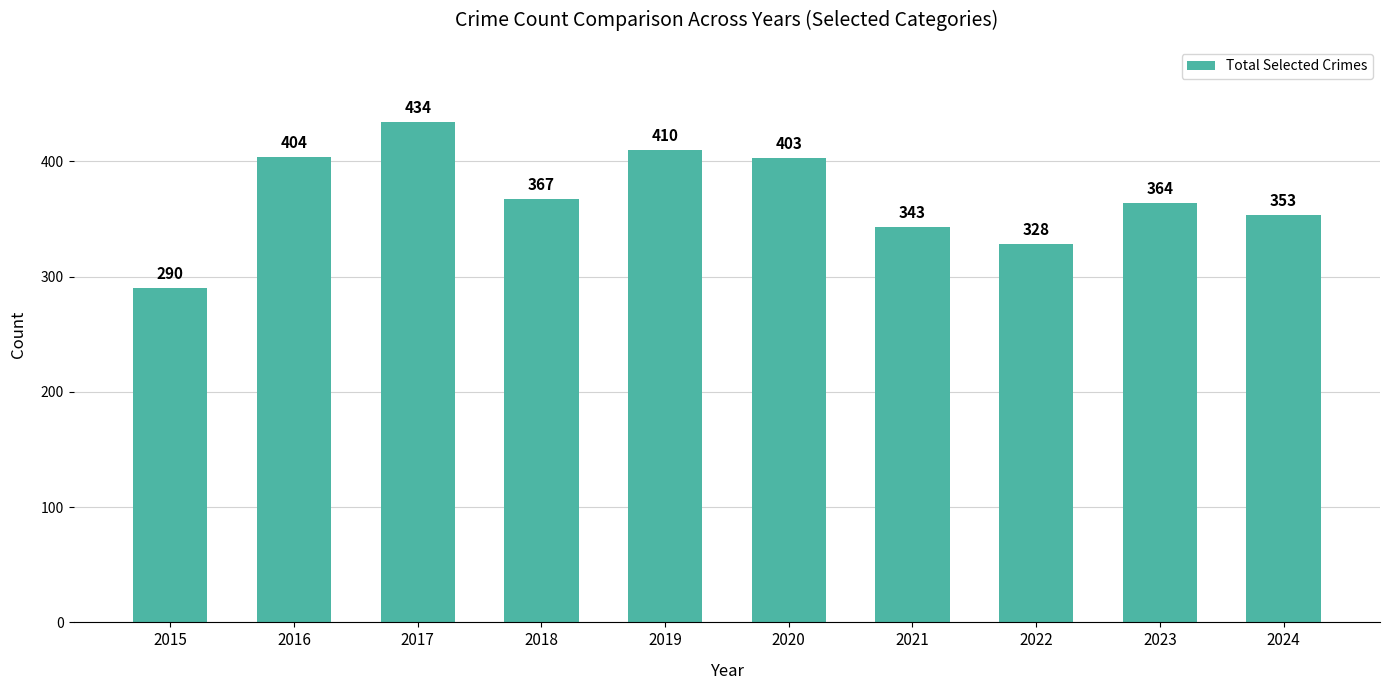

Count the number of data series in this chart.

1